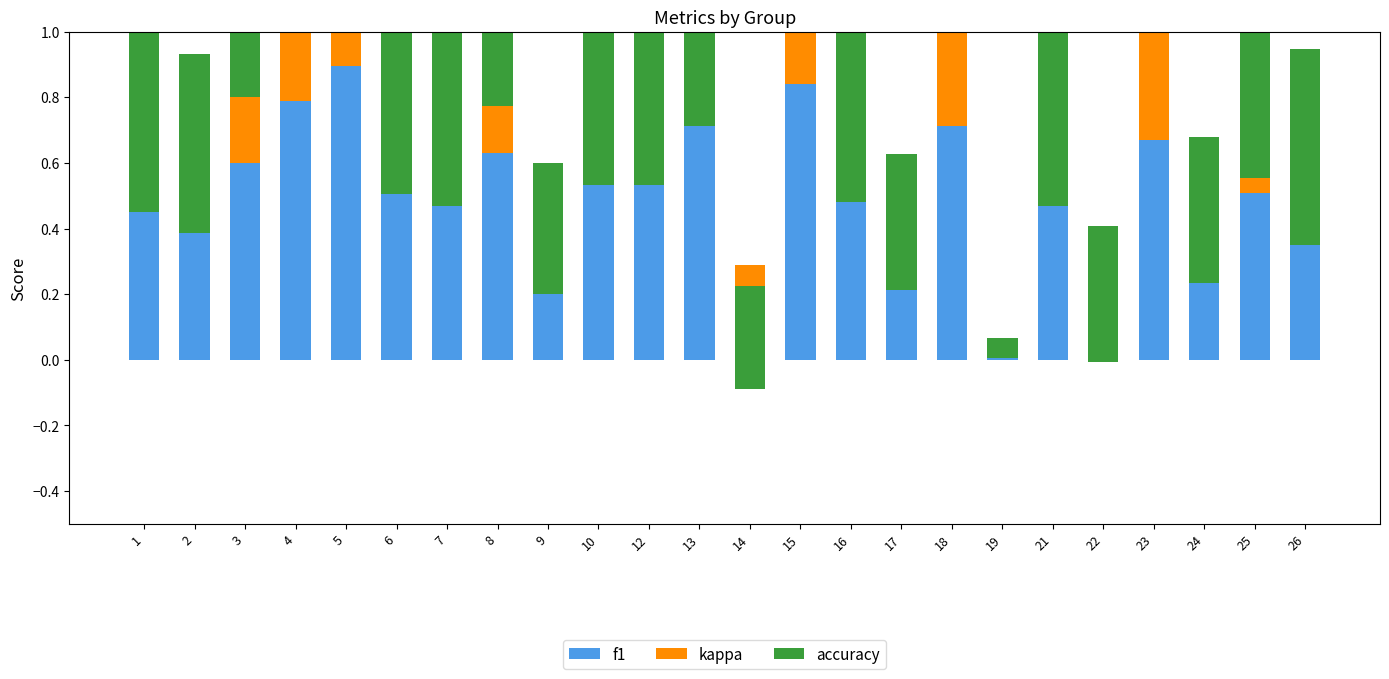

Which series changed the most between 19 and 23?

f1